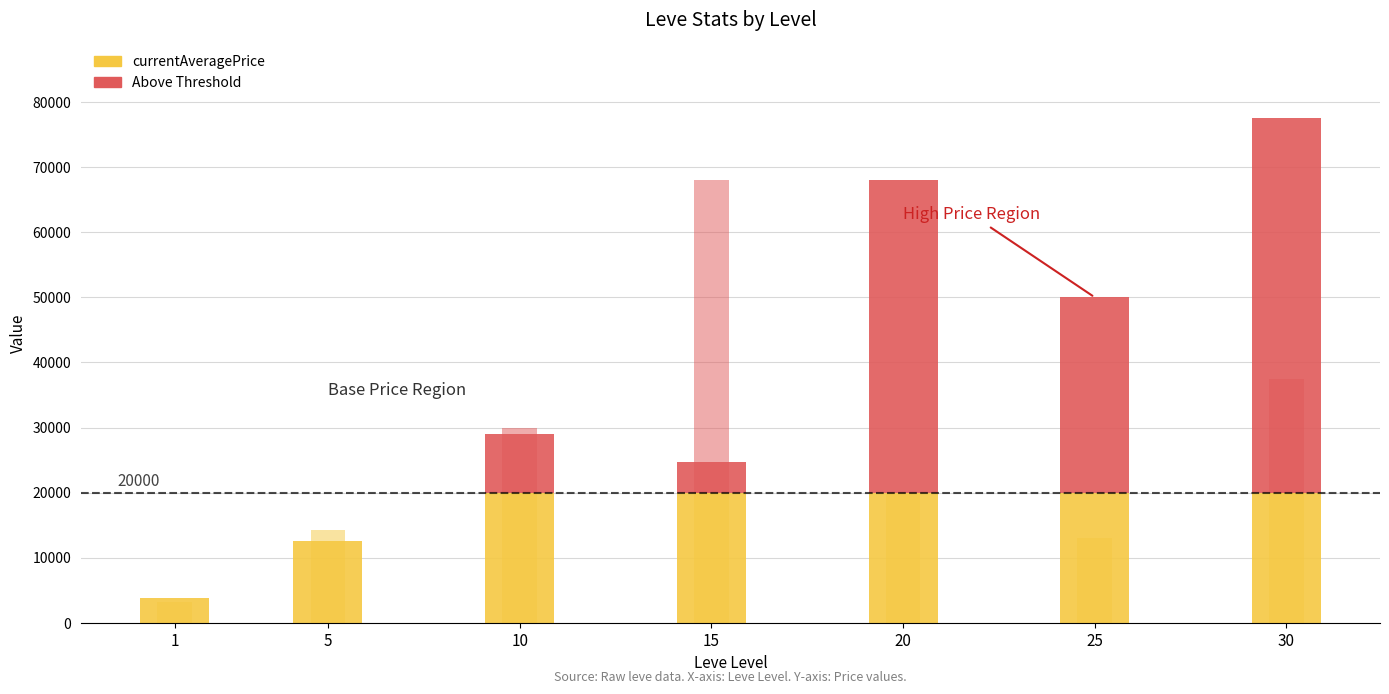

Which series has the largest total across all categories?

currentAveragePrice